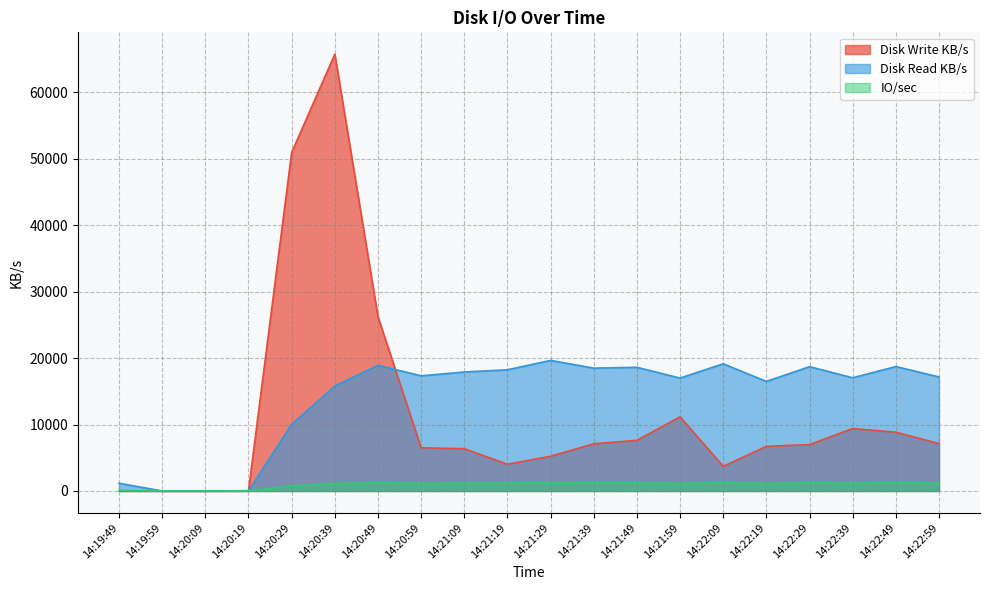

What is the greatest value displayed?

65732.5